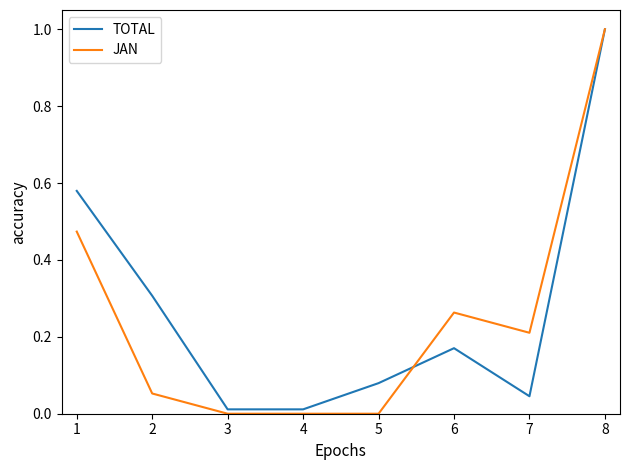

Rank the series by their average value, from highest to lowest.

TOTAL, JAN